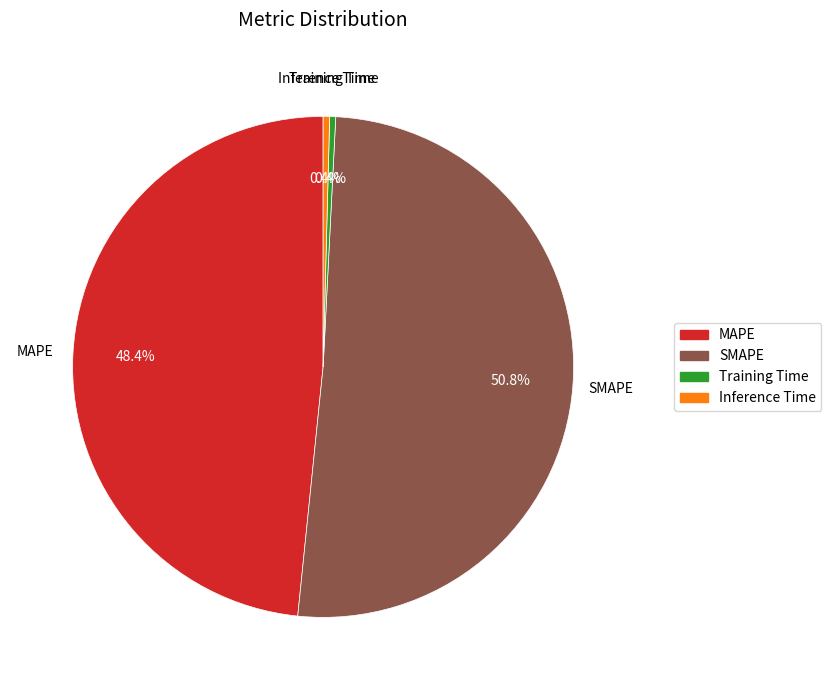

Which slice is the largest?

SMAPE